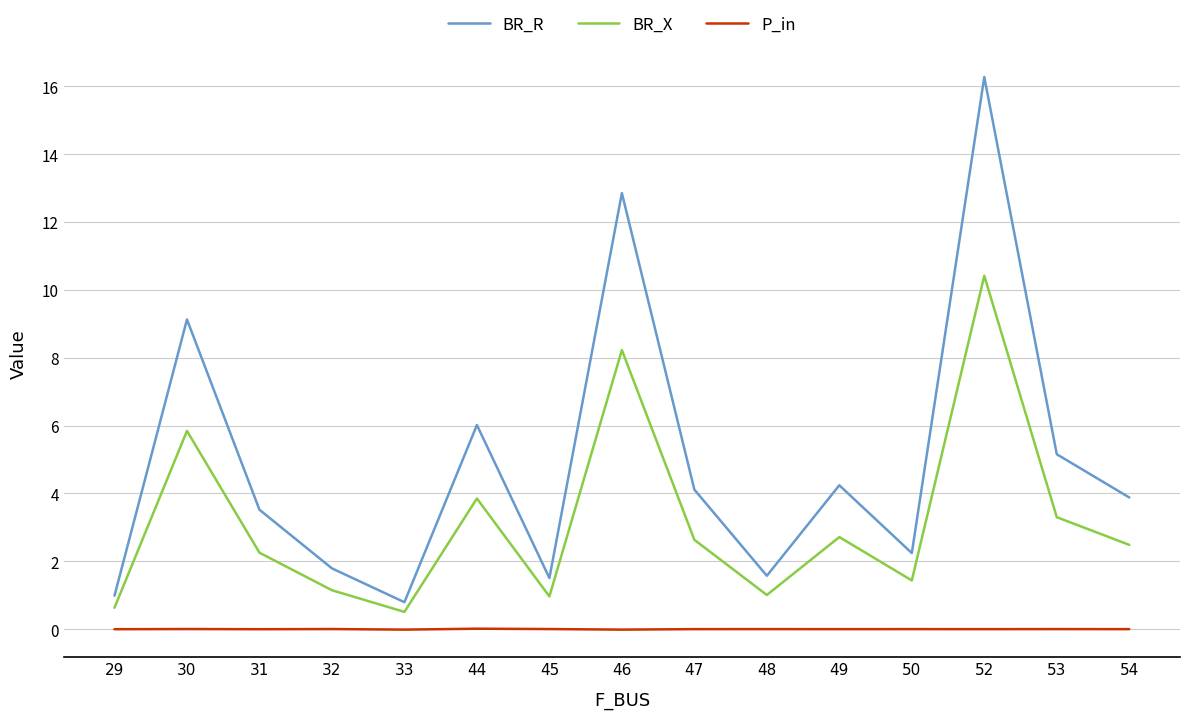

True or false: BR_X has a value of 10.4 at 52.

True